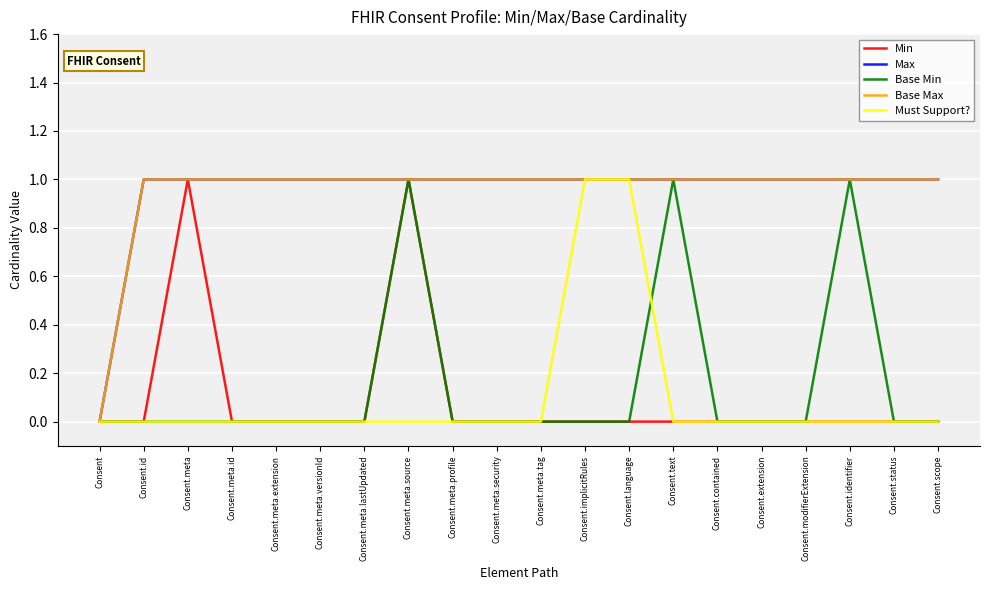

What is the value of the Base Max point at the 10th from the left?

1